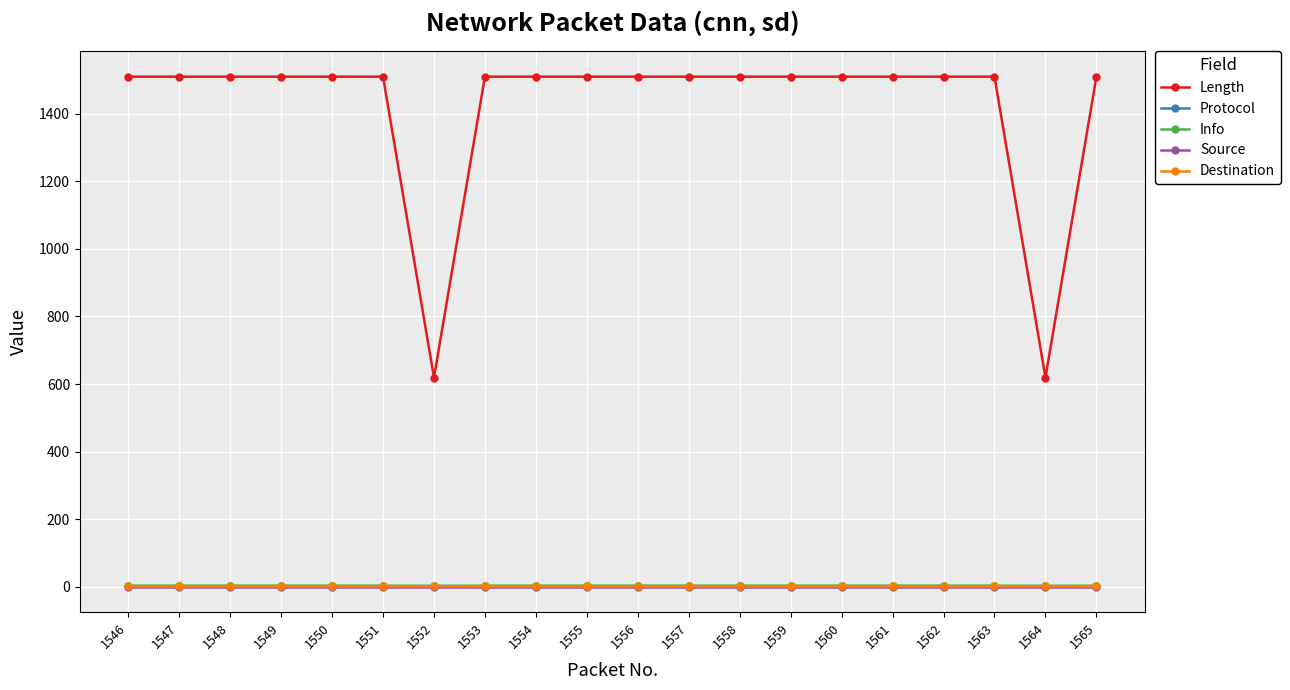

What is the total value across all series at 1555?

1515